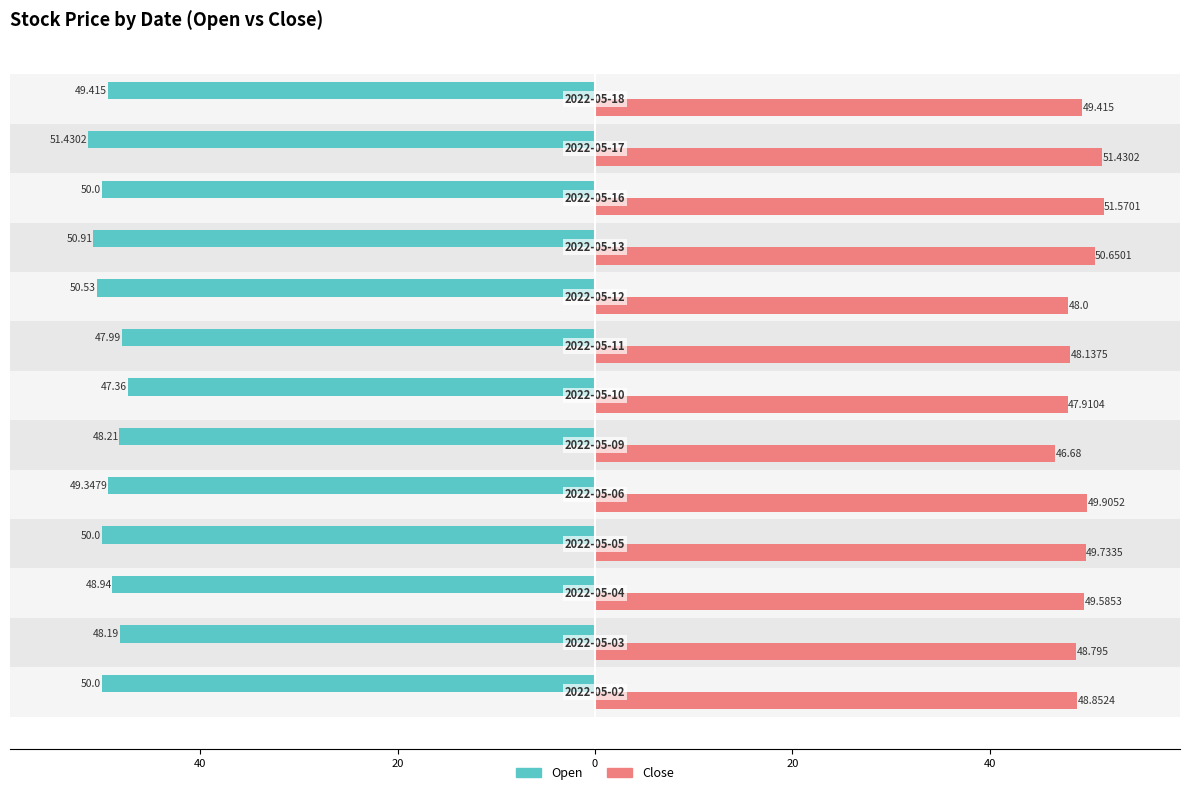

What are all the series names shown in the legend?

Open, Close